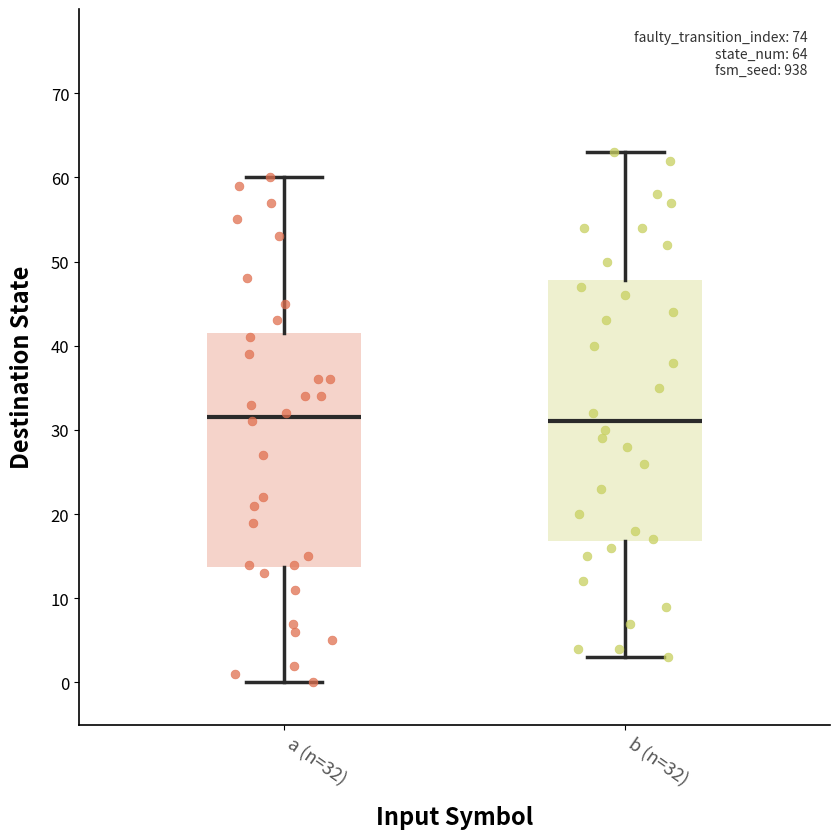

Which box is the tallest, from its lower edge to its upper edge?

b (n=32)